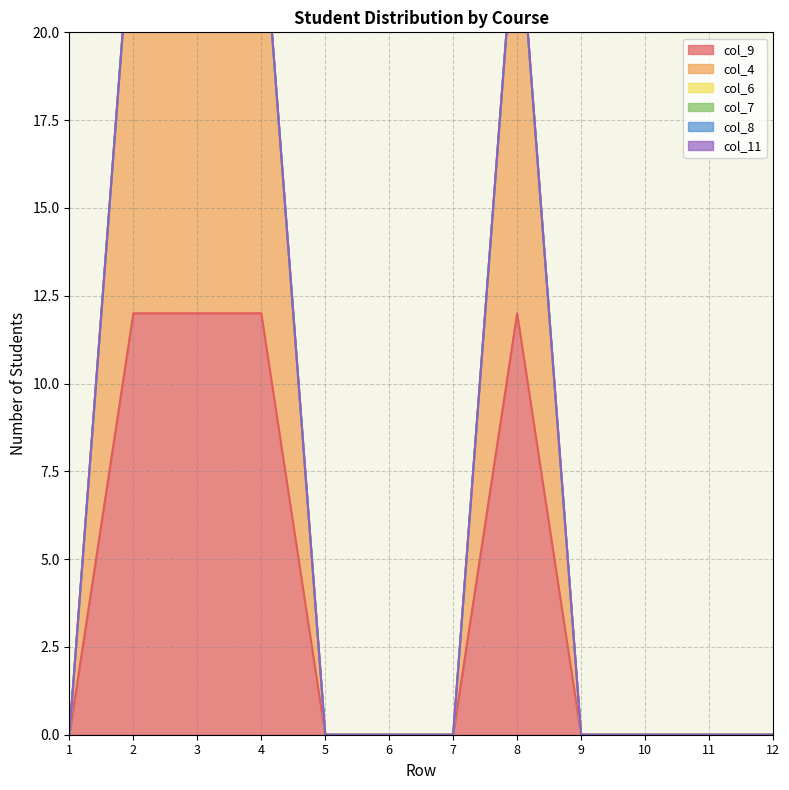

How many data points does each series have?

12